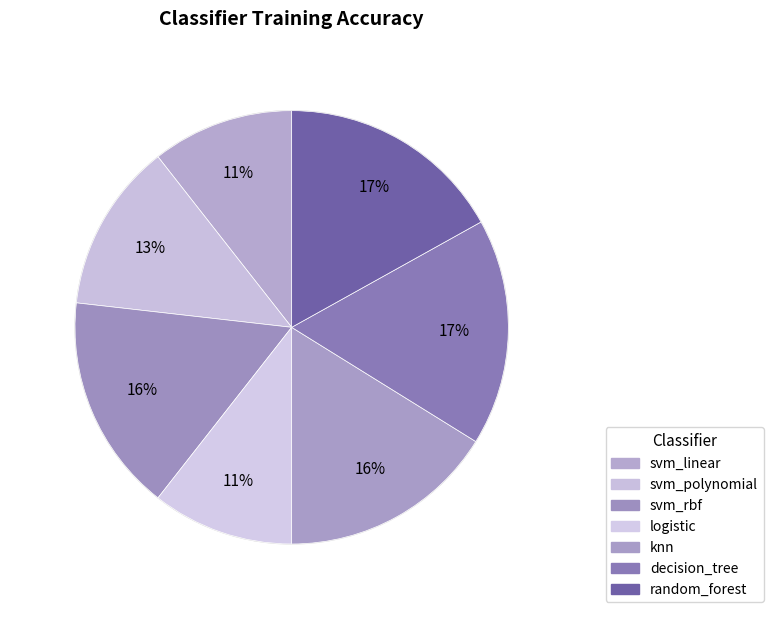

How many slices are in this pie chart?

7